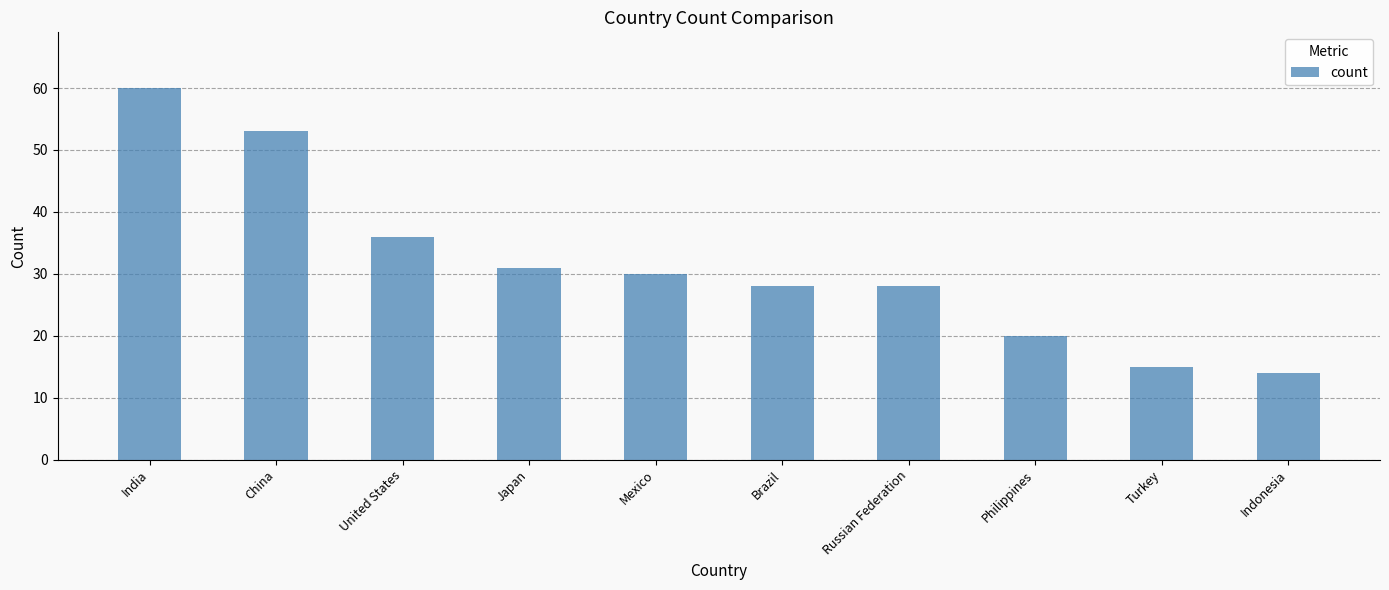

How many bars are there in total?

10